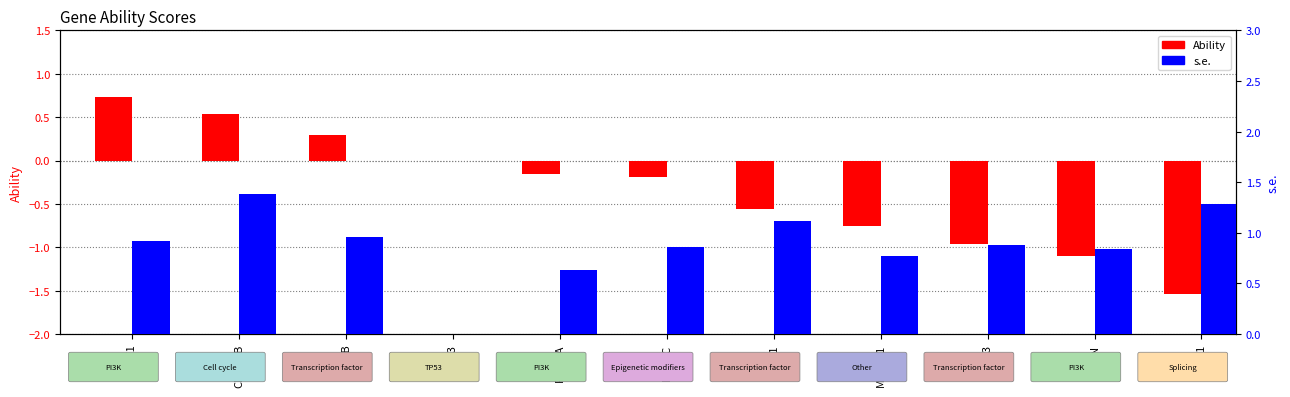

What position from the right is GATA3?

3